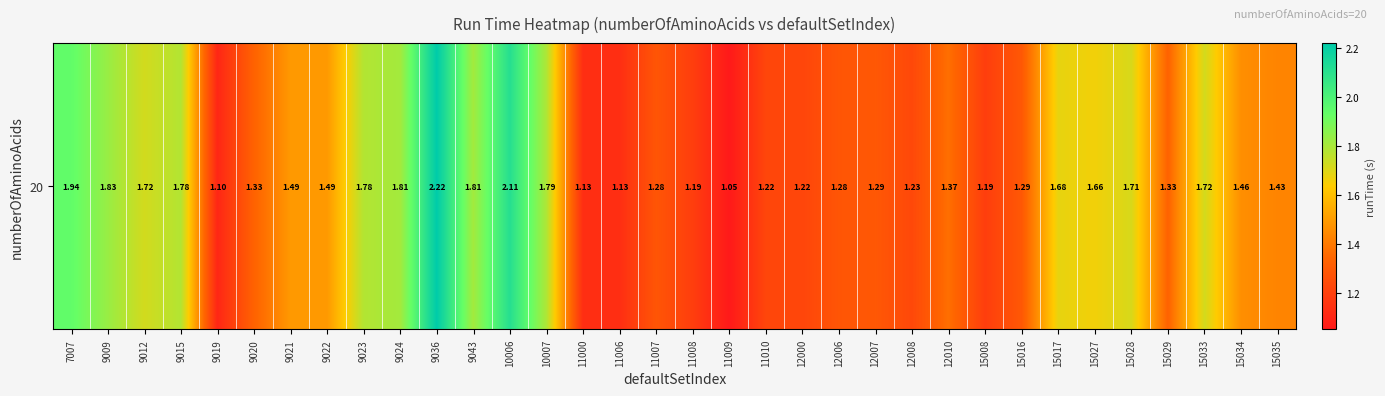

Reading left to right, list all the values displayed in this chart.

7007=1.9	9009=1.8	9012=1.7	9015=1.8	9019=1.1	9020=1.3	9021=1.5	9022=1.5	9023=1.8	9024=1.8	9036=2.2	9043=1.8	10006=2.1	10007=1.8	11000=1.1	11006=1.1	11007=1.3	11008=1.2	11009=1.1	11010=1.2	12000=1.2	12006=1.3	12007=1.3	12008=1.2	12010=1.4	15008=1.2	15016=1.3	15017=1.7	15027=1.7	15028=1.7	15029=1.3	15033=1.7	15034=1.5	15035=1.4